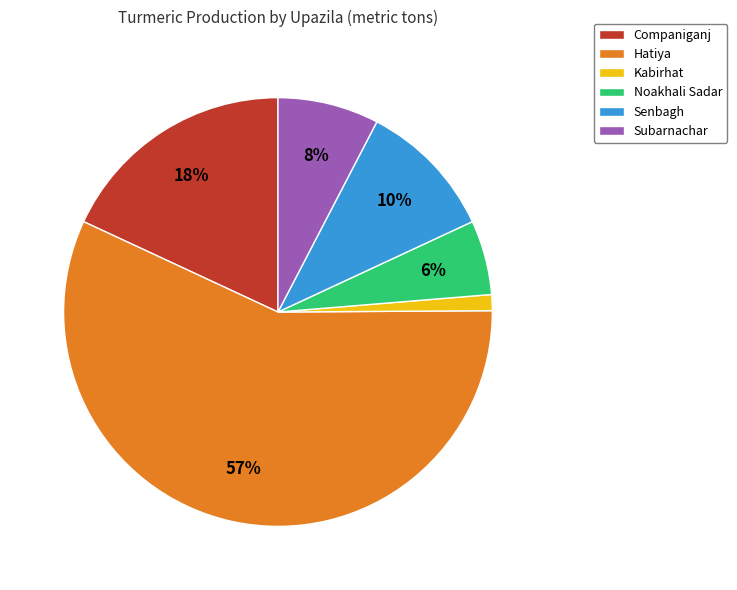

How many slices are in this pie chart?

6